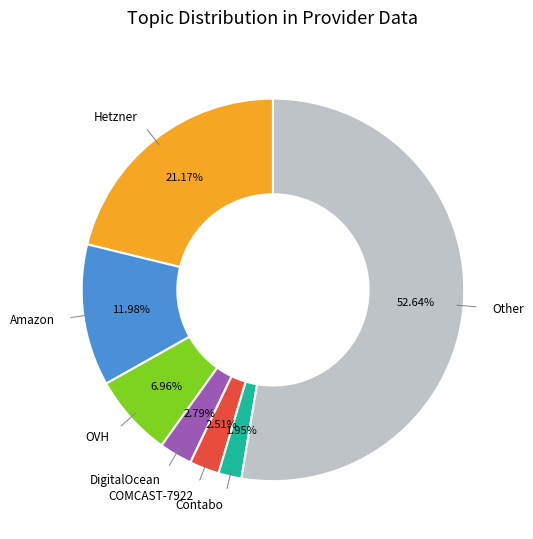

To the nearest percent, what is the average slice percentage?

14%